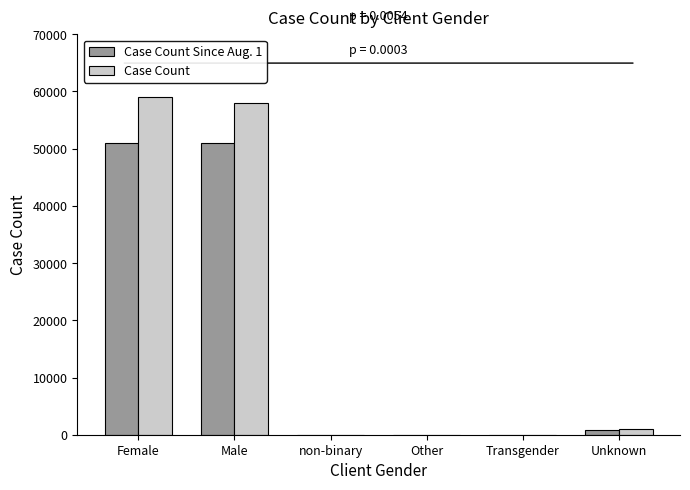

Does the chart contain stacked bars?

No